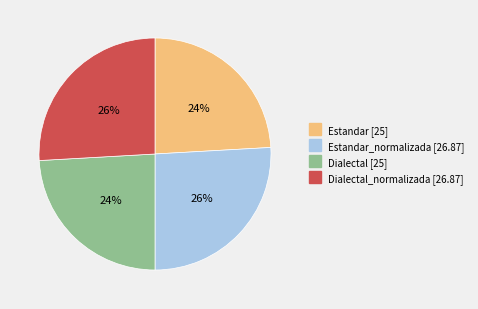

How many slices are in this pie chart?

4